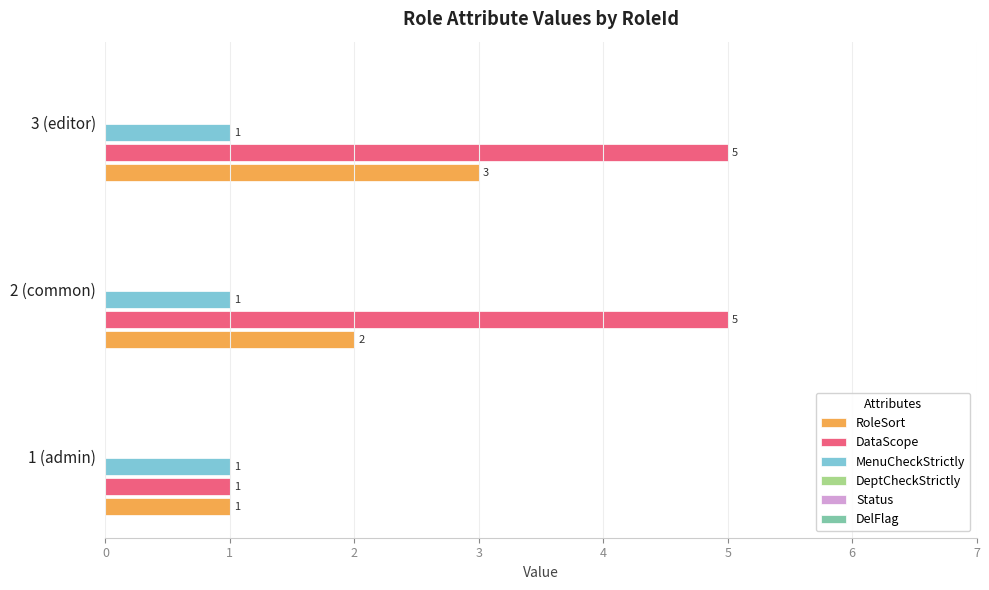

What is the total value across all series at 1 (admin)?

3